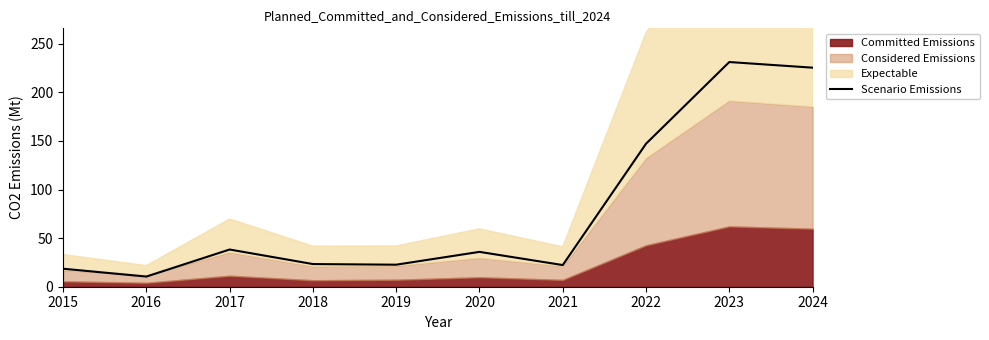

Reading left to right, list all the values displayed in this chart.

18.5	10.5	38.3	23.3	22.7	35.9	22.3	147.1	231.2	225.4